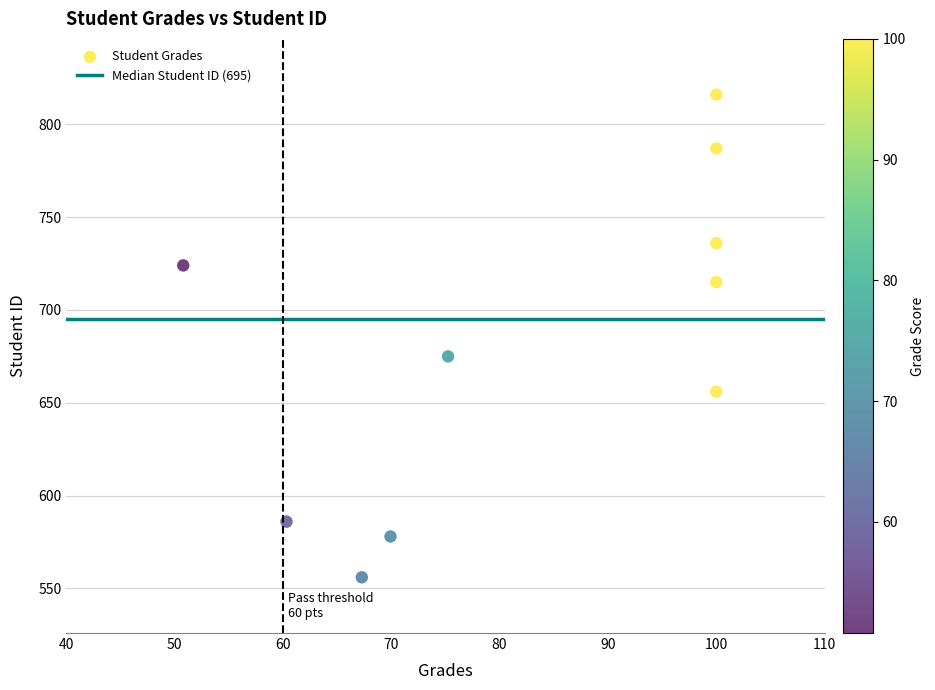

What is the range of Y values (max minus min)?

260